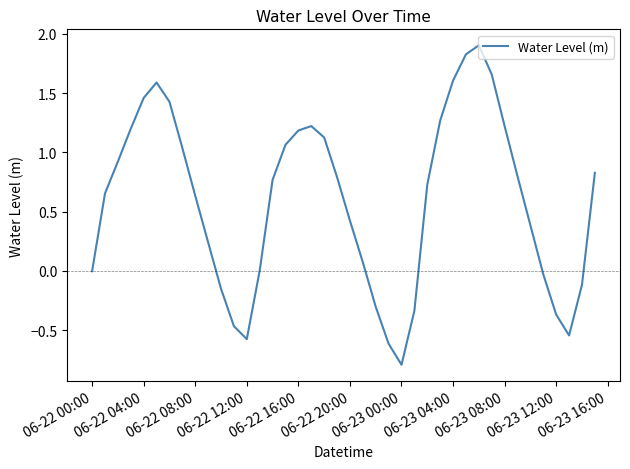

What is the greatest value displayed?

1.9